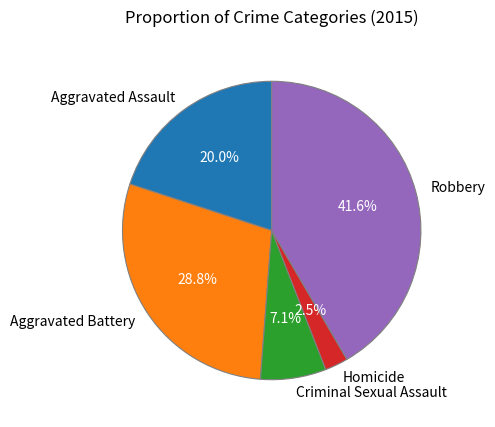

To the nearest percent, what is the combined percentage of Robbery and Homicide?

44%